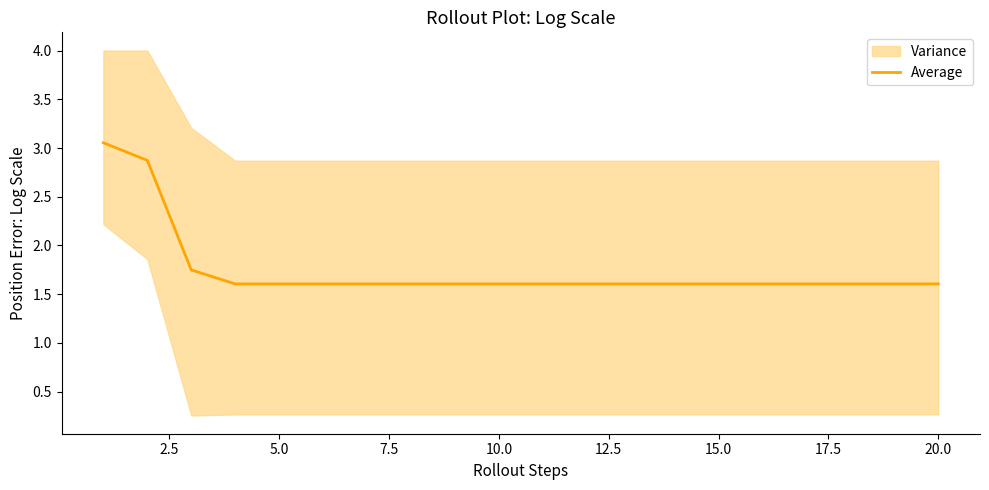

What is the minimum value for Average?

1.6